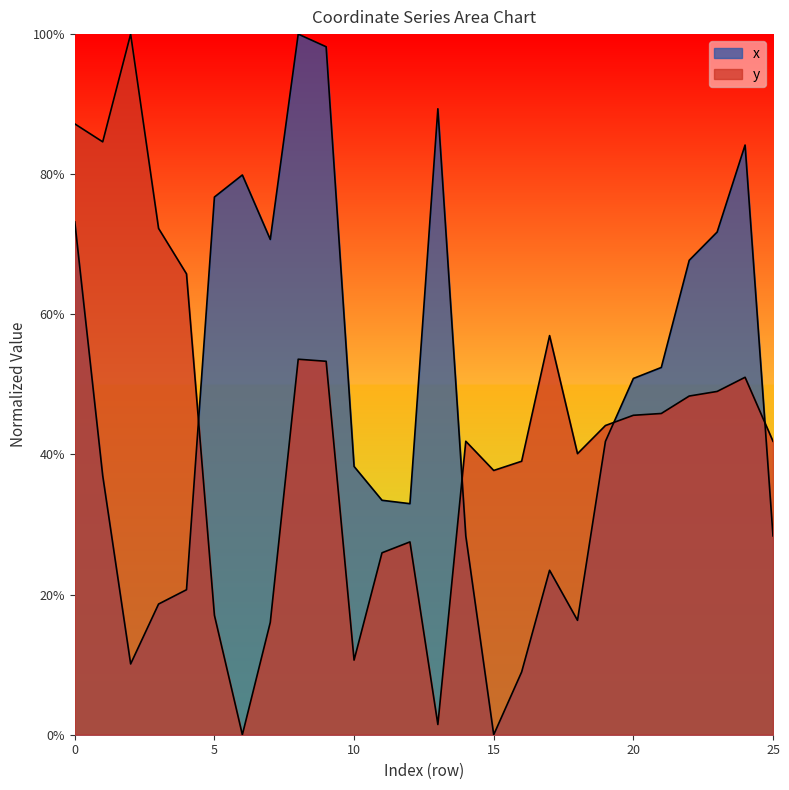

Where do x and y first cross each other?

4 and 5